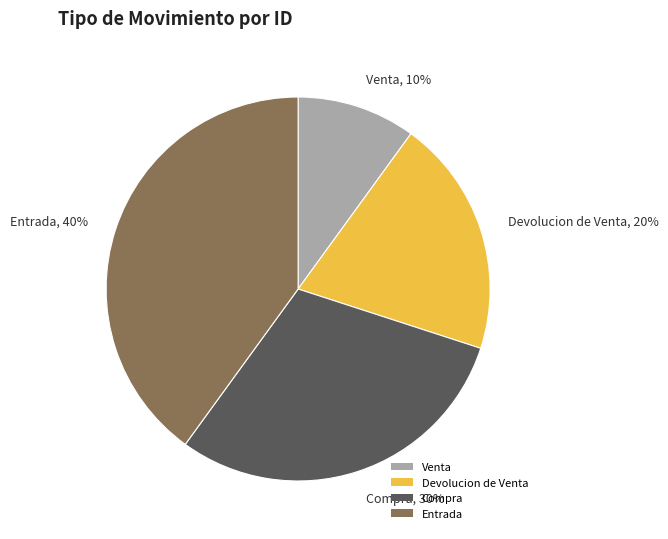

Approximately how many times larger is the value at Devolucion de Venta compared to Venta?

2.0